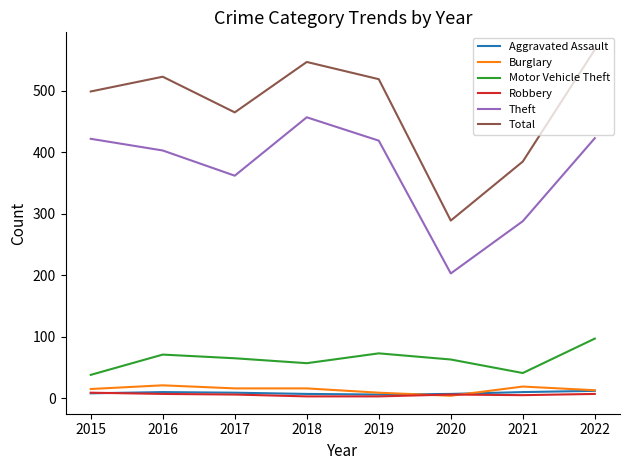

True or false: Theft has a value of 110 at 2020.

False